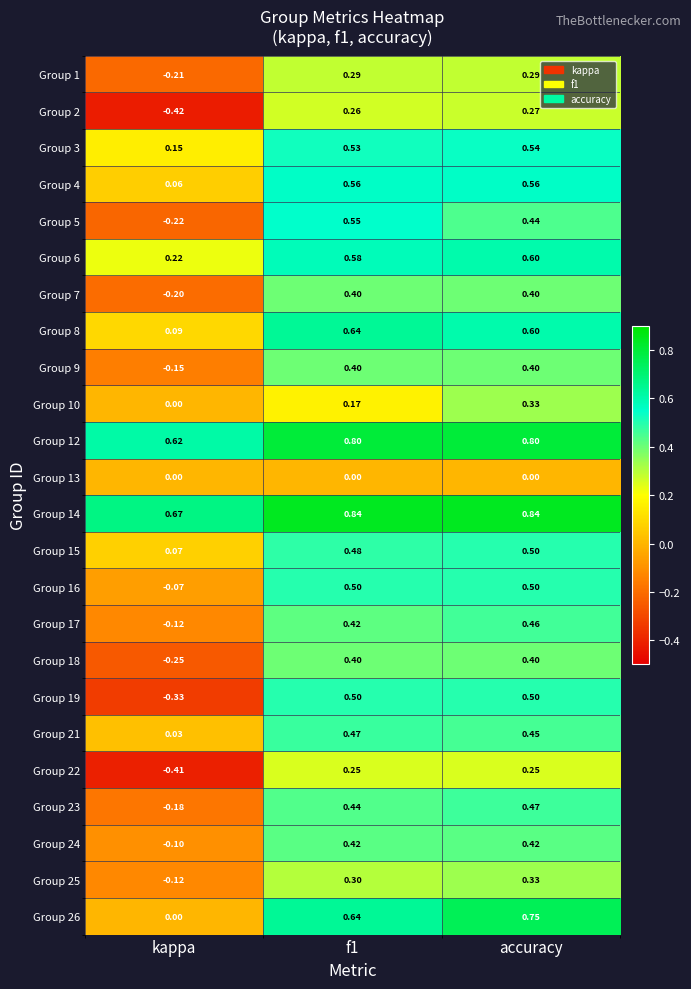

At how many categories does at least one series exceed 0?

3